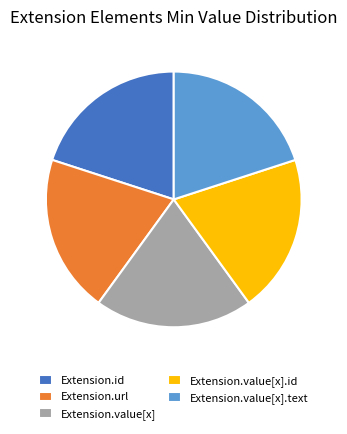

Is there any slice that represents more than half of the pie?

No